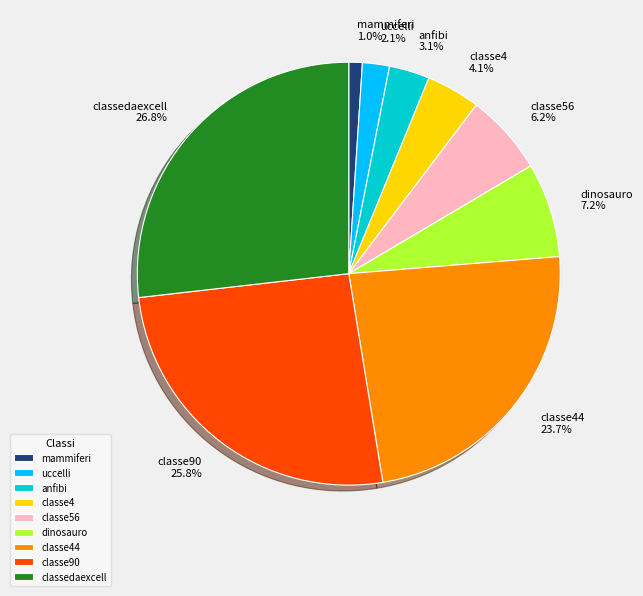

True or false: uccelli accounts for 2% of the total.

True